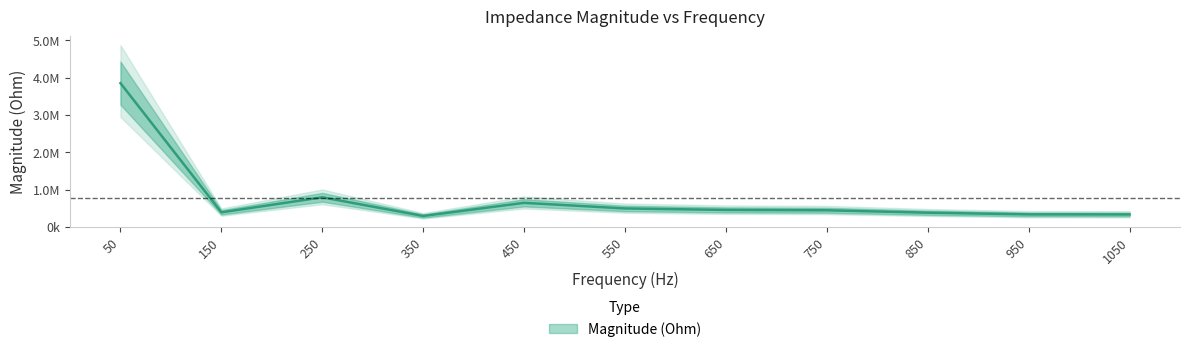

How many lines are shown in the chart?

1